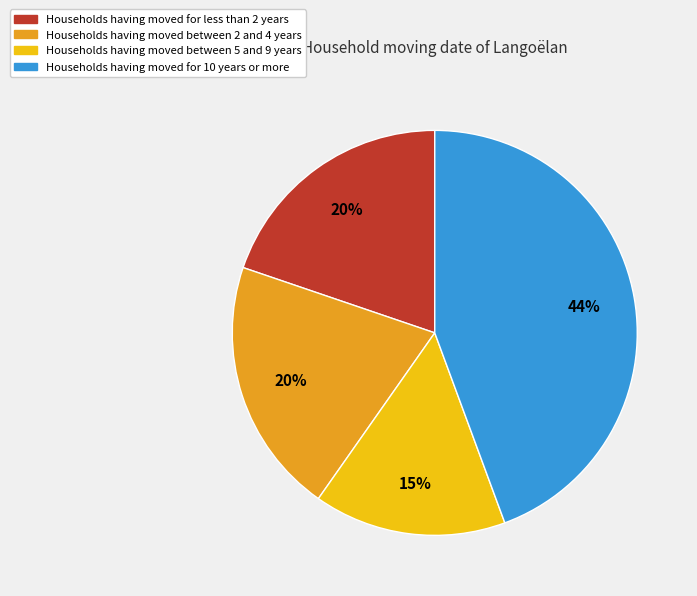

Combined, do Households having moved for less than 2 years and Households having moved for 10 years or more account for over 50%?

Yes